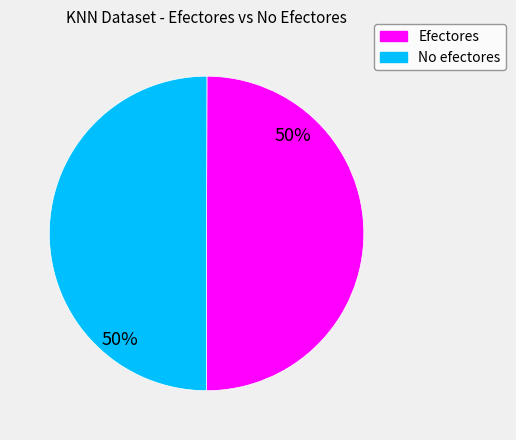

To the nearest percent, what is the combined percentage of Efectores and No efectores?

100%